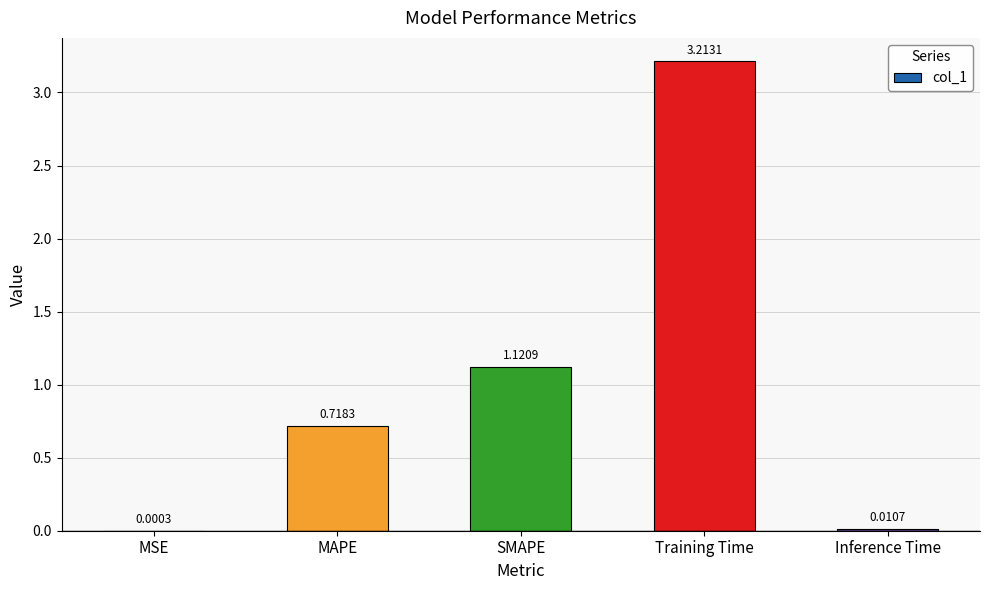

True or false: the data shows 0.3 at SMAPE.

False